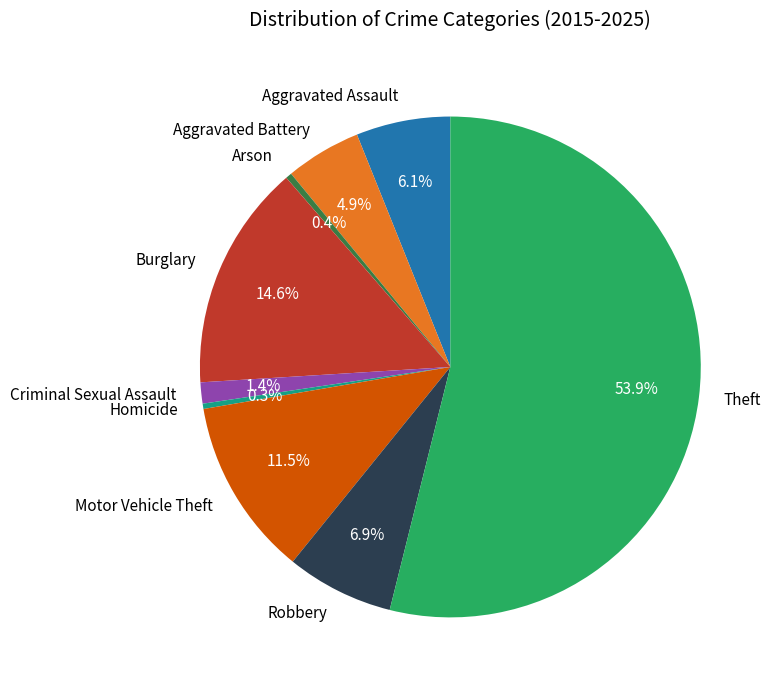

Combined, do Arson and Criminal Sexual Assault account for over 50%?

No